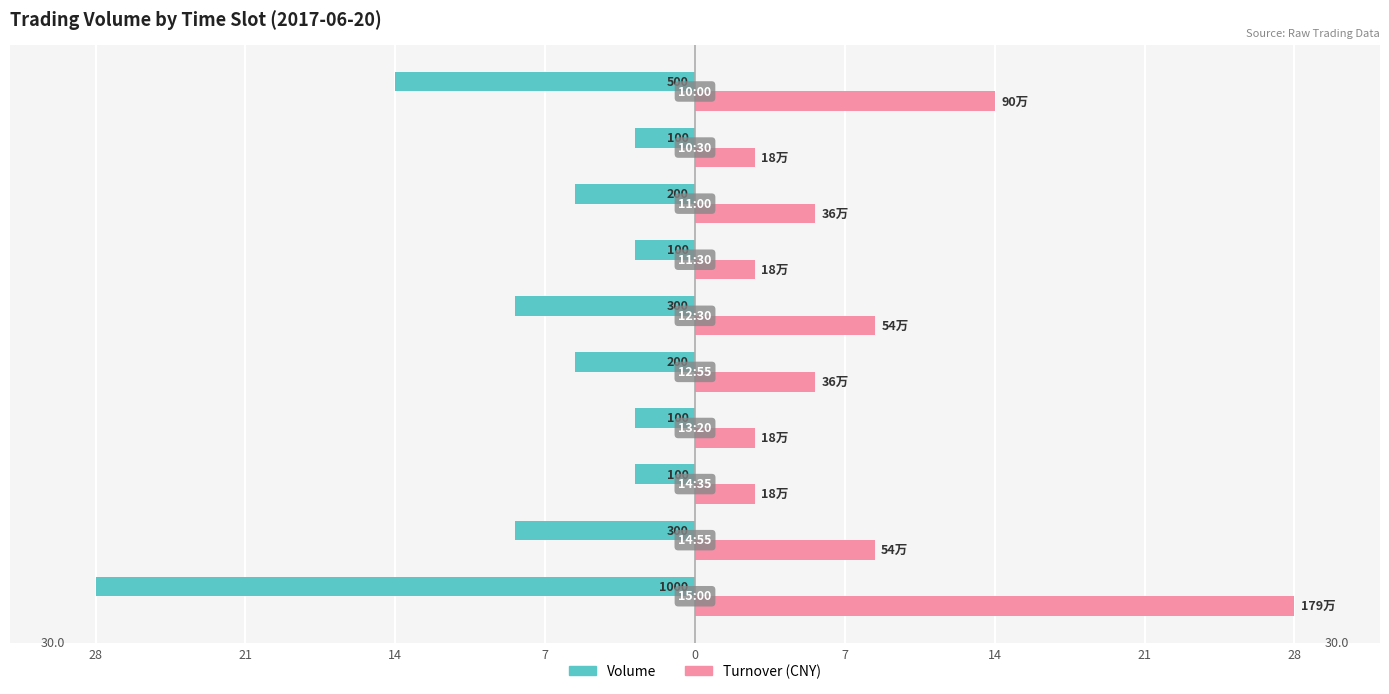

What are all the series names shown in the legend?

Volume, Turnover (CNY)